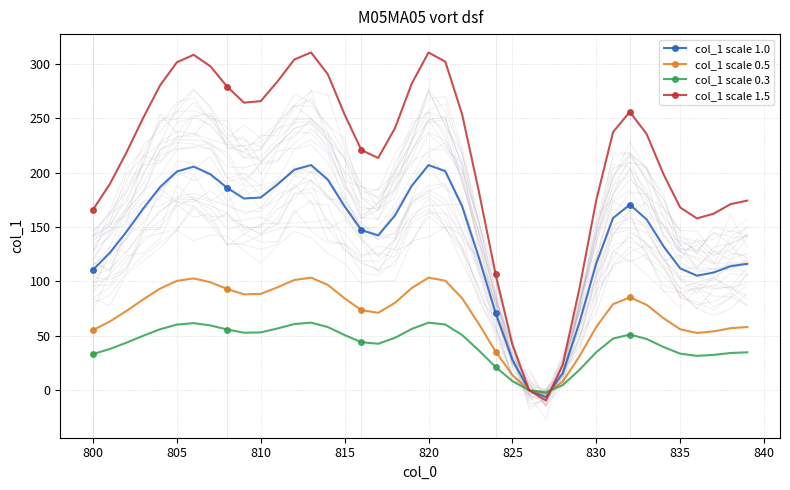

Rank the series by their average value, from lowest to highest.

col_1 scale 0.3, col_1 scale 0.5, col_1 scale 1.0, col_1 scale 1.5